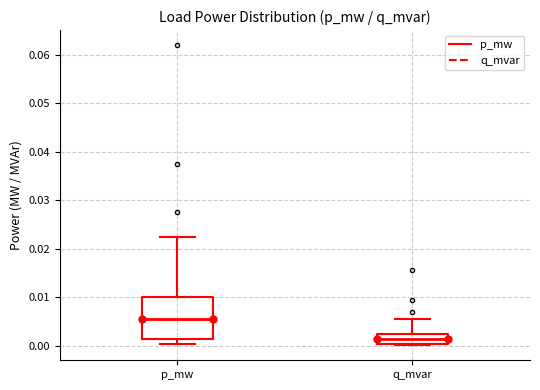

Where is the lower edge of the box for q_mvar on the y-axis? The values are not printed on the chart, so give them approximately, as read against the axis.

0.000